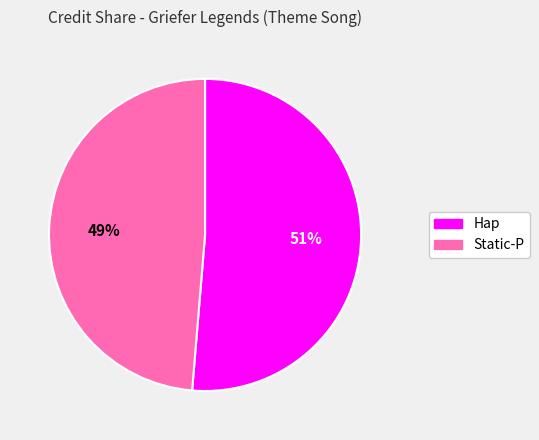

Which category has the smallest portion of the pie?

Static-P